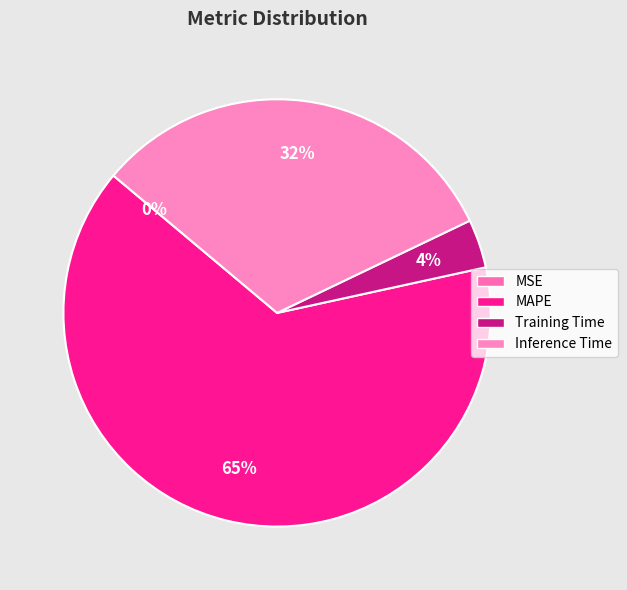

Which has a higher value, MAPE or Training Time?

MAPE